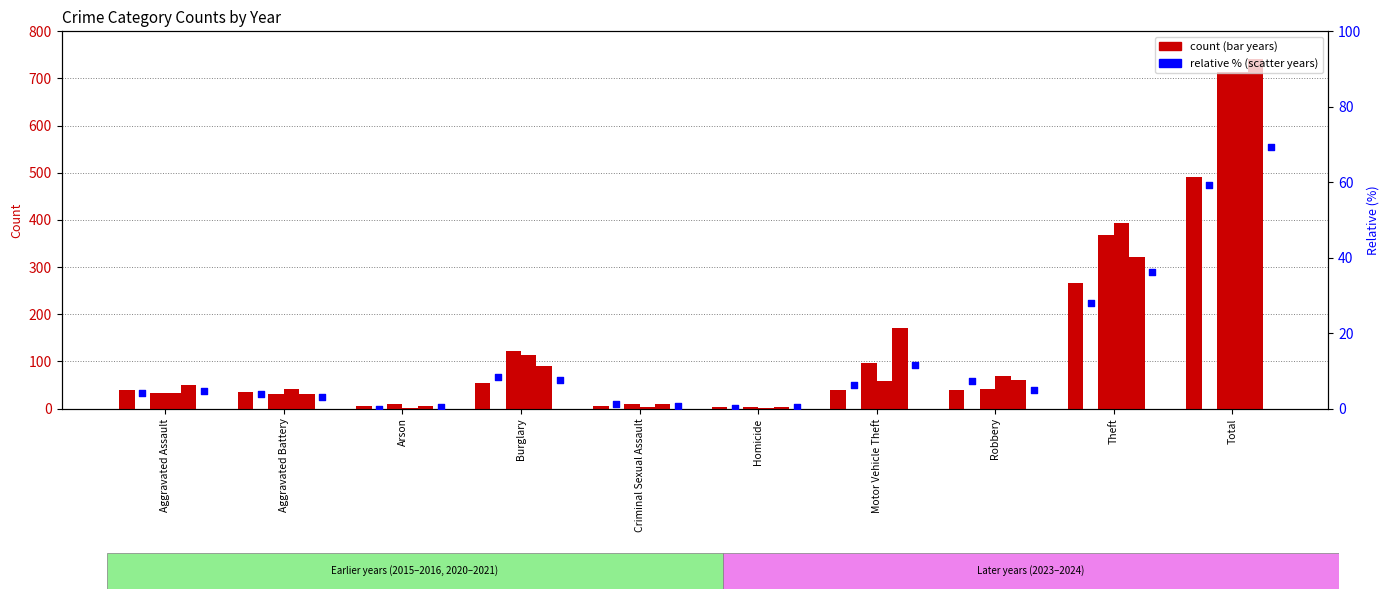

What is the total value across all series at Aggravated Battery?

137